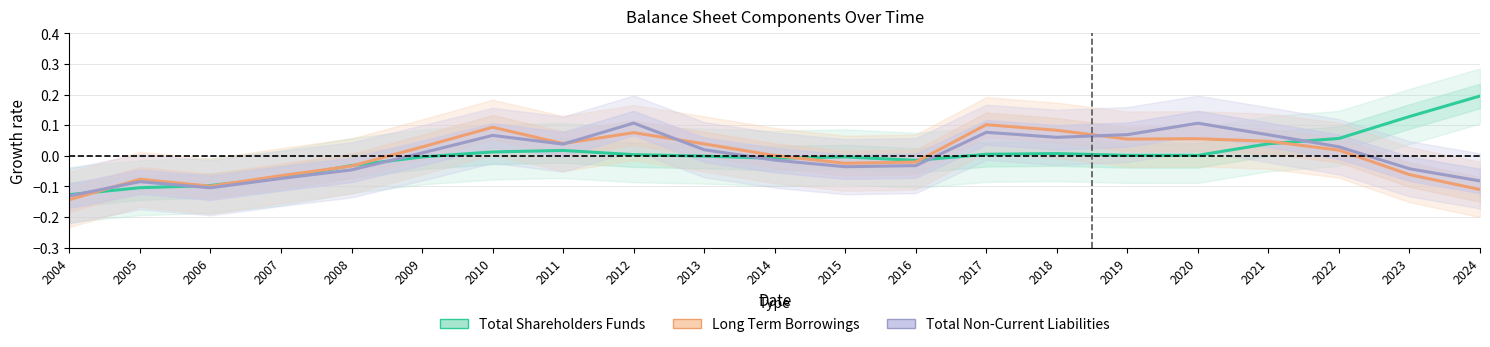

Which category has the lowest value in the Total Shareholders Funds series?

2004